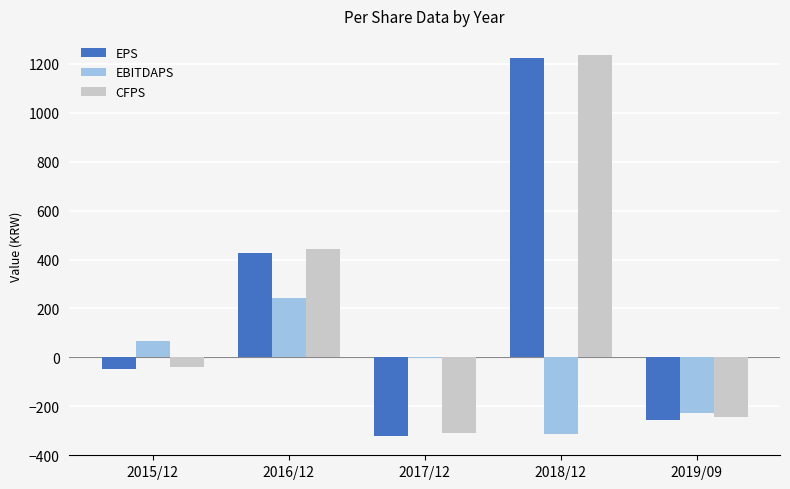

Which label corresponds to the largest value in the chart?

2018/12